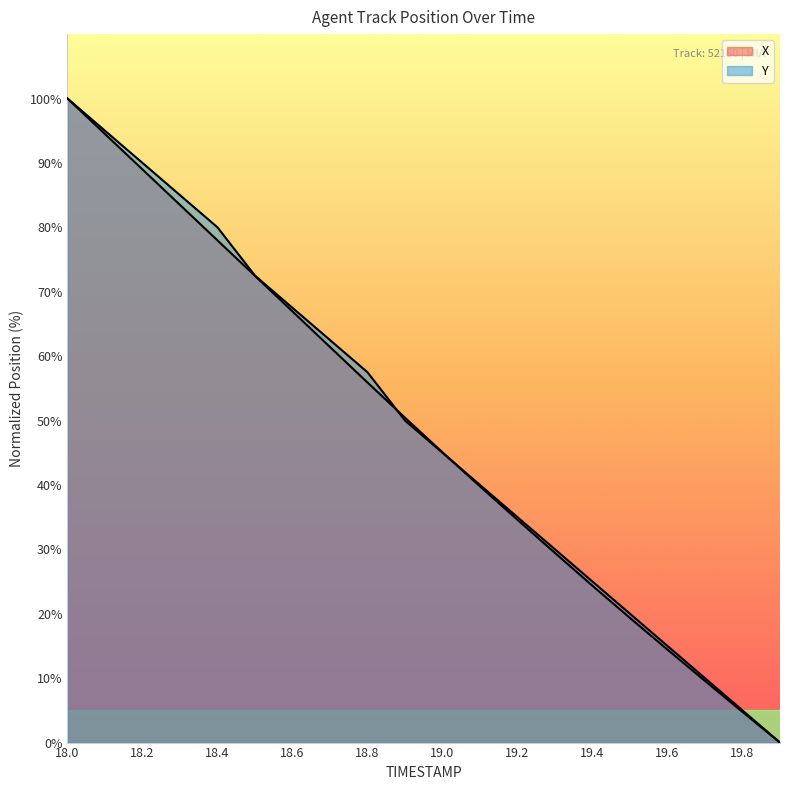

Is the value of X at 19.3 greater than the value of Y at 18.3?

No